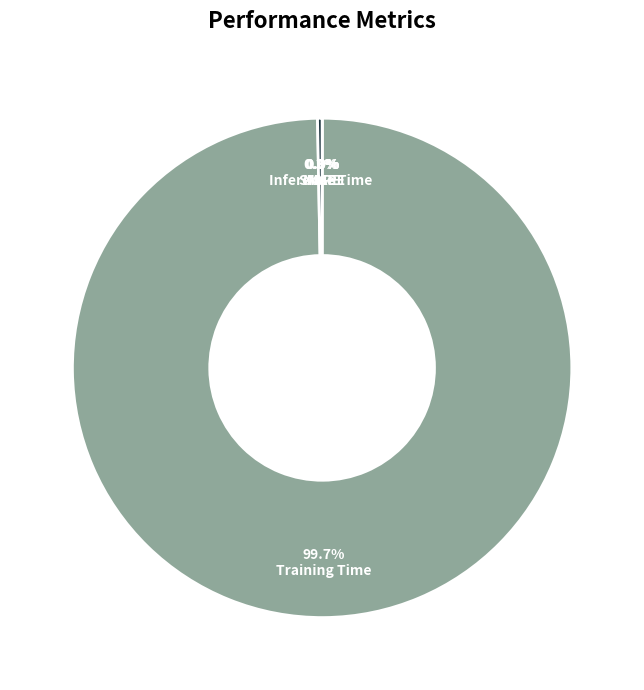

How many segments does this pie chart have?

5